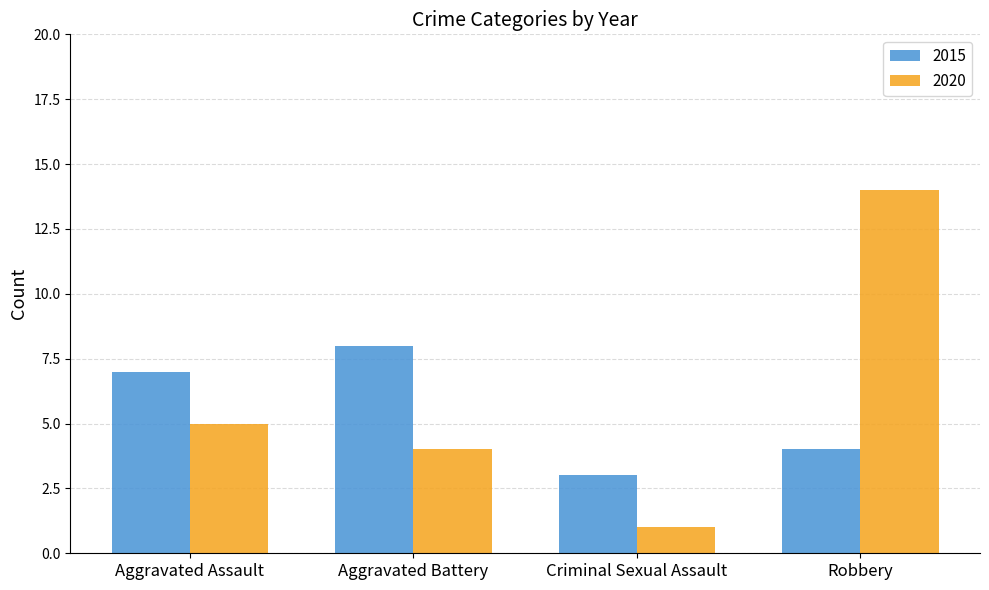

Reading left to right, extract all data points from this chart.

2015: Aggravated Assault=7	Aggravated Battery=8	Criminal Sexual Assault=3	Robbery=4
2020: Aggravated Assault=5	Aggravated Battery=4	Criminal Sexual Assault=1	Robbery=14